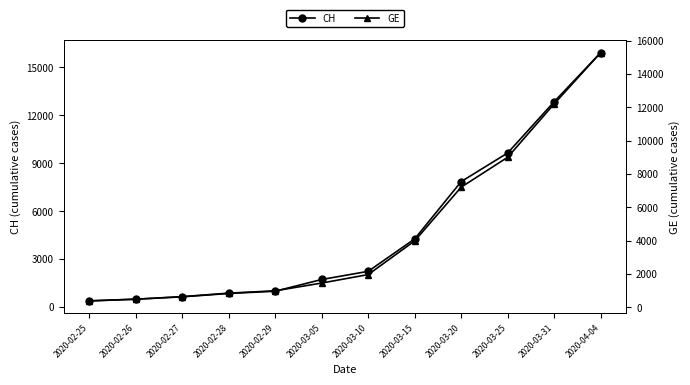

True or false: CH and GE intersect in this chart.

False